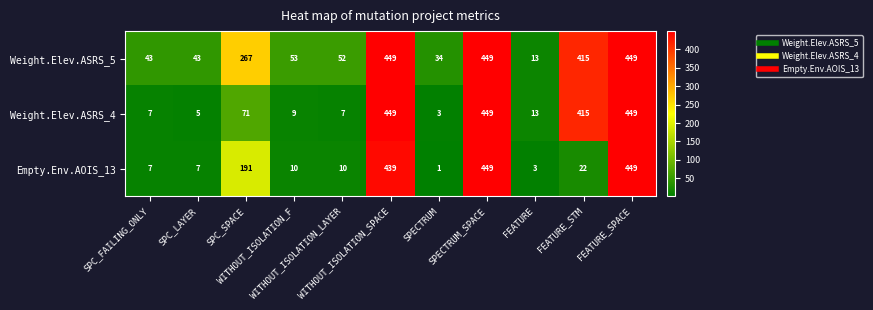

List the series in order of their overall mean, lowest first.

Empty.Env.AOIS_13, Weight.Elev.ASRS_4, Weight.Elev.ASRS_5